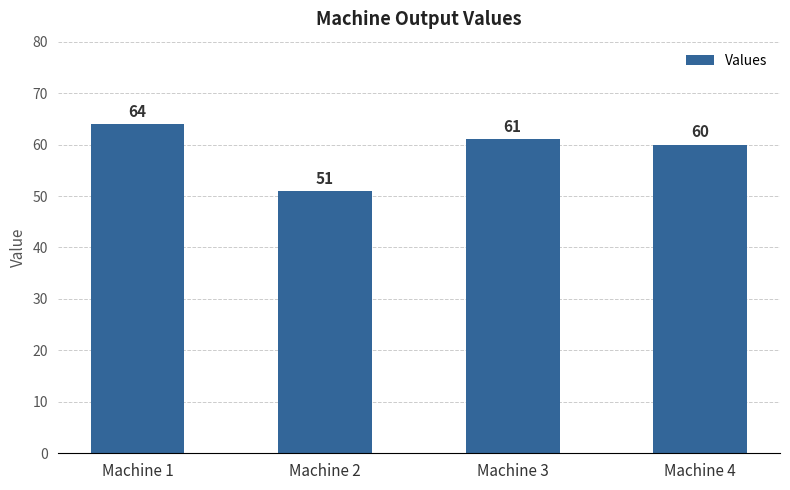

What is the value of the 2nd bar from the left?

51